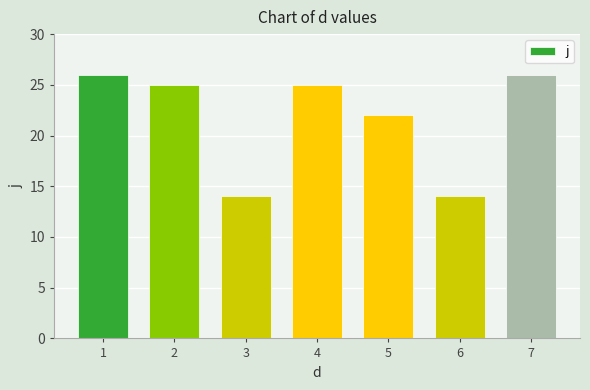

How many values are below 25?

3